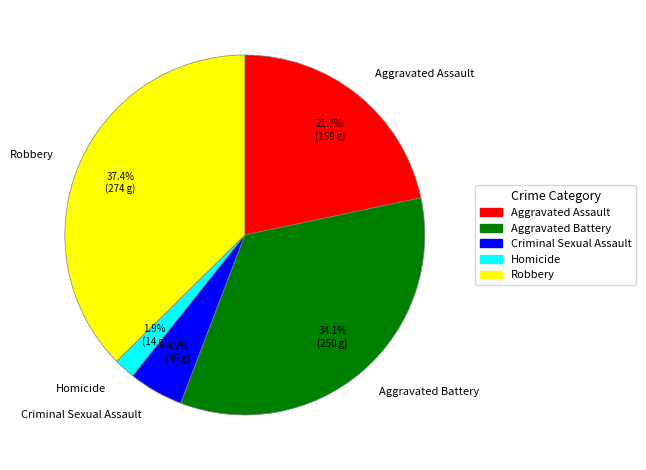

True or false: Criminal Sexual Assault accounts for 11% of the total.

False